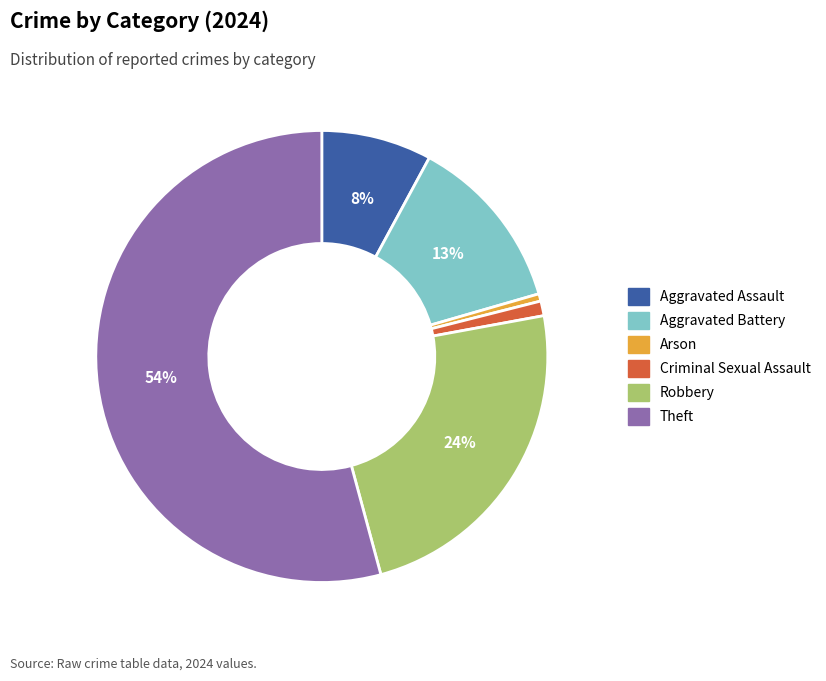

How many segments does this pie chart have?

6